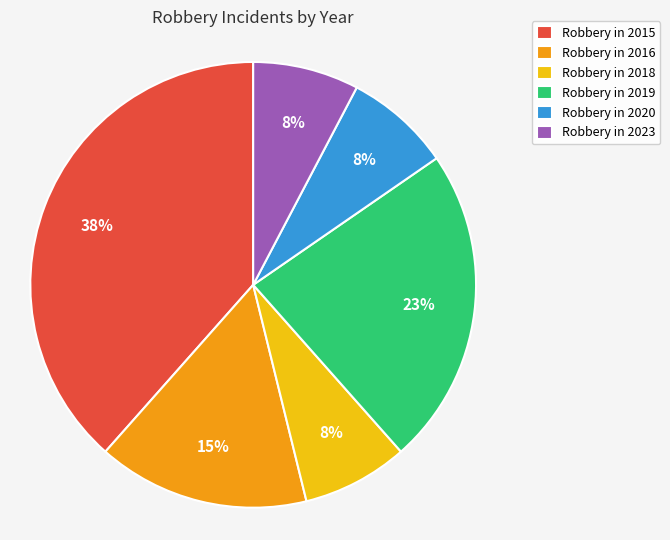

Which slice is the largest?

Robbery in 2015